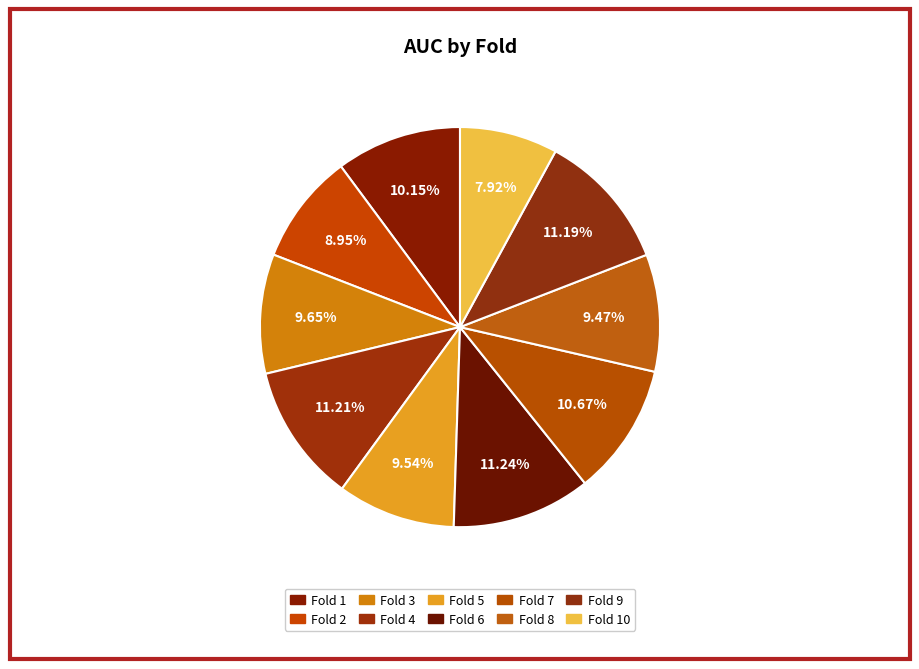

Does any single category account for the majority?

No